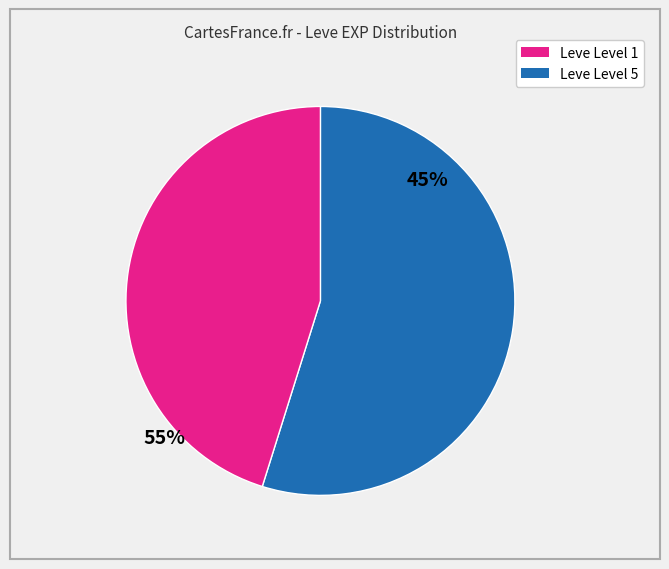

Is there any slice that represents more than half of the pie?

Yes